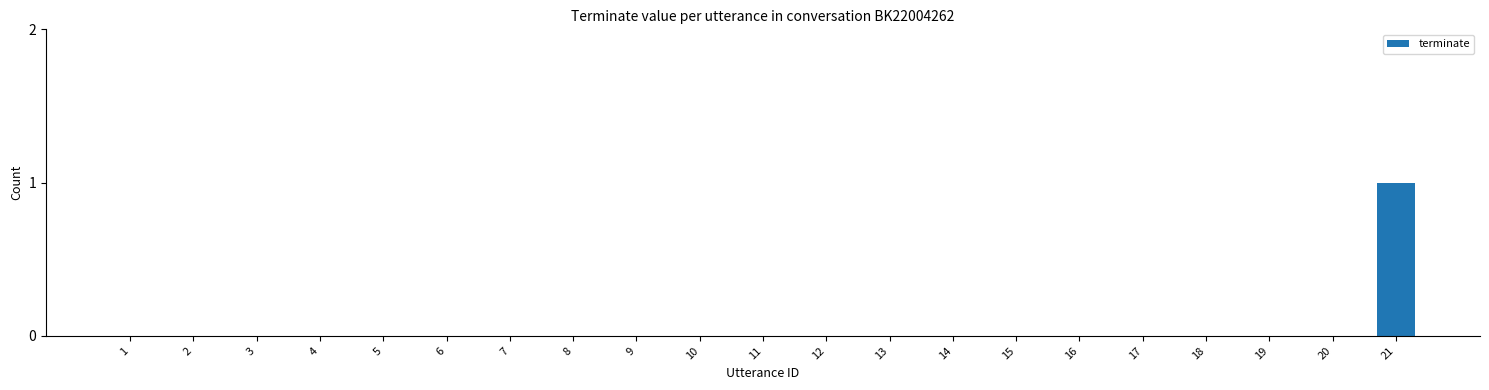

Which label corresponds to the largest value in the chart?

21